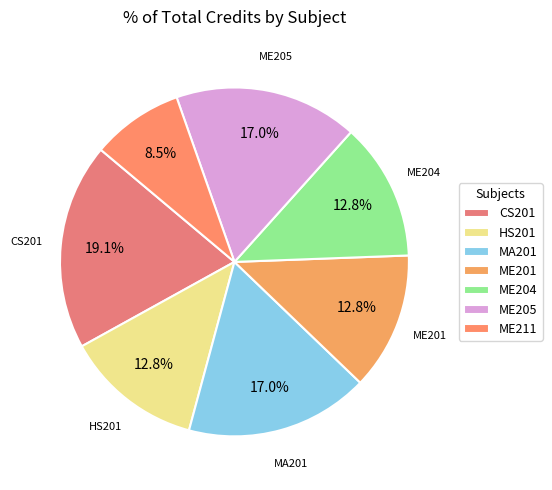

How many segments does this pie chart have?

7